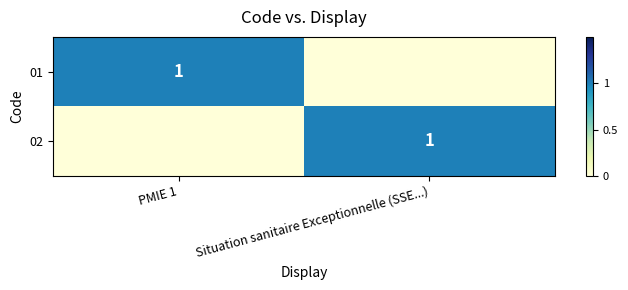

True or false: 02 has a value of 1 at Situation sanitaire Exceptionnelle (SSE...).

True